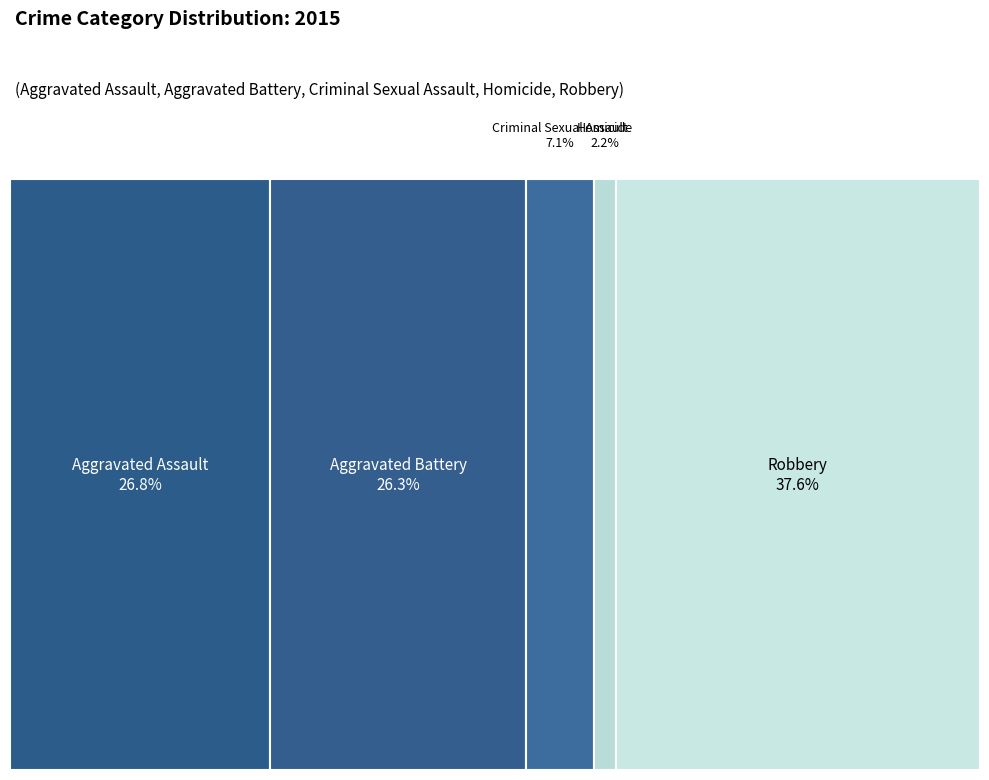

Is it true that Aggravated Battery is 31% of the pie?

False